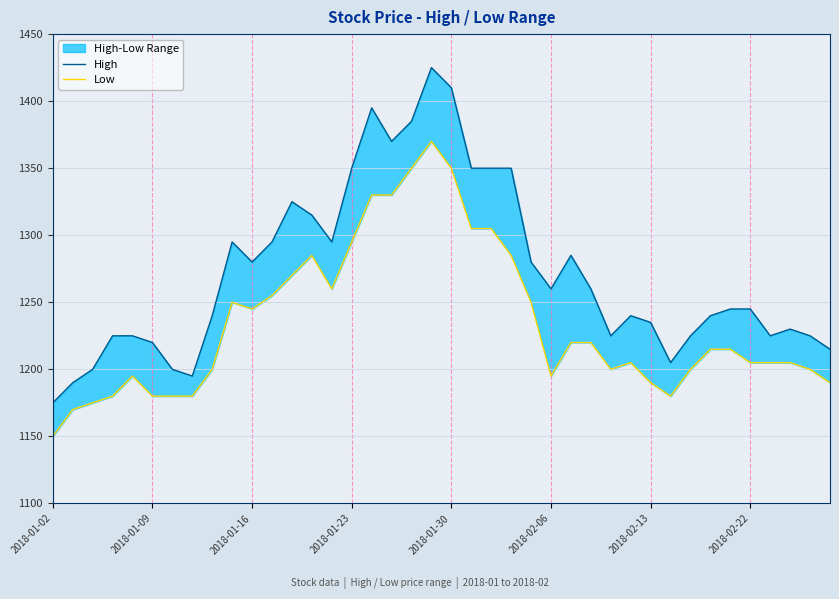

What is the value of the High point at the 20th from the left?

1425